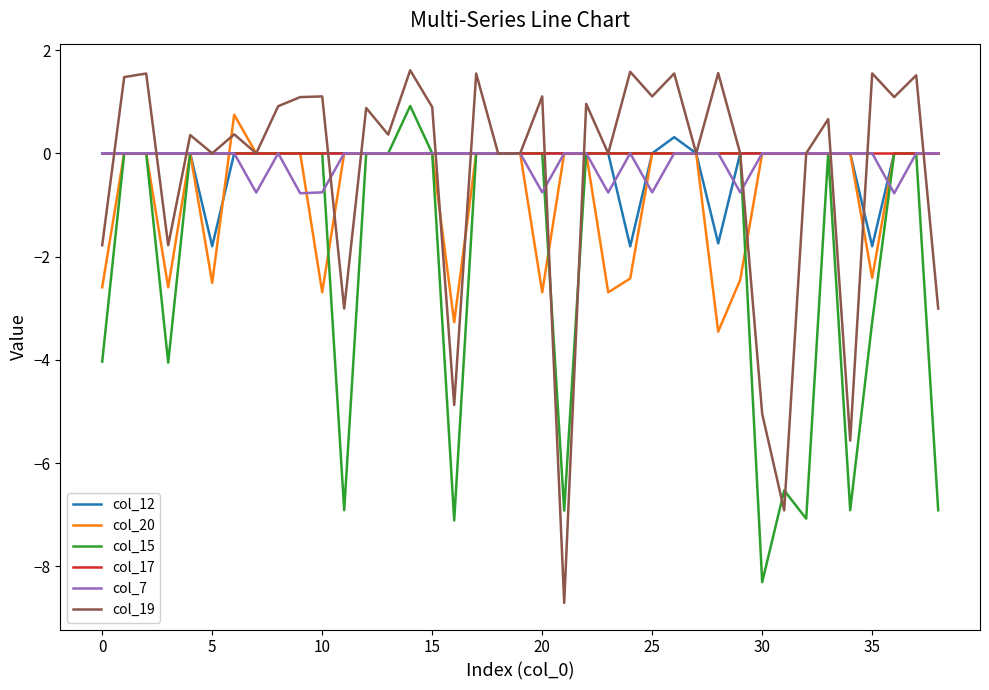

Which series has the widest spread of values?

col_19